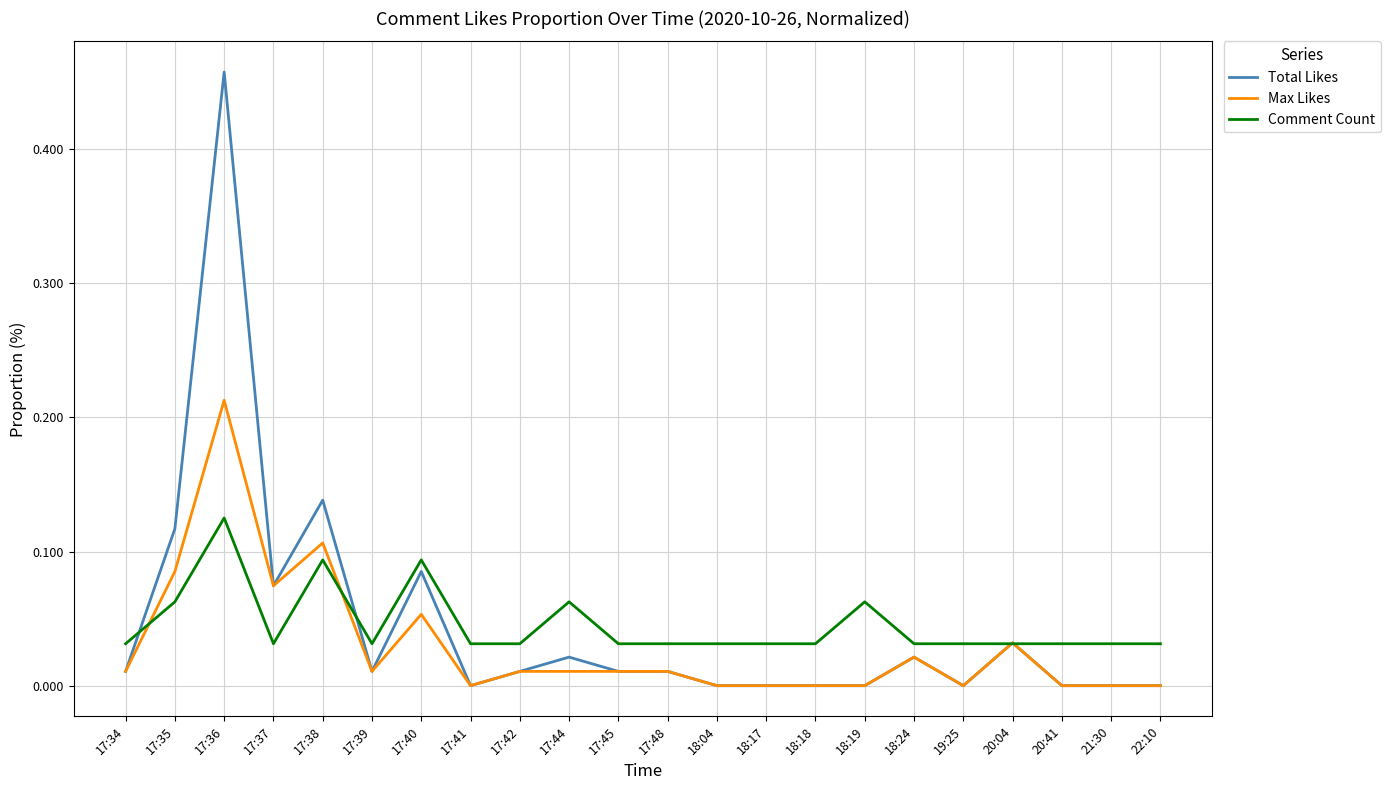

What are all the series names shown in the legend?

Total Likes, Max Likes, Comment Count